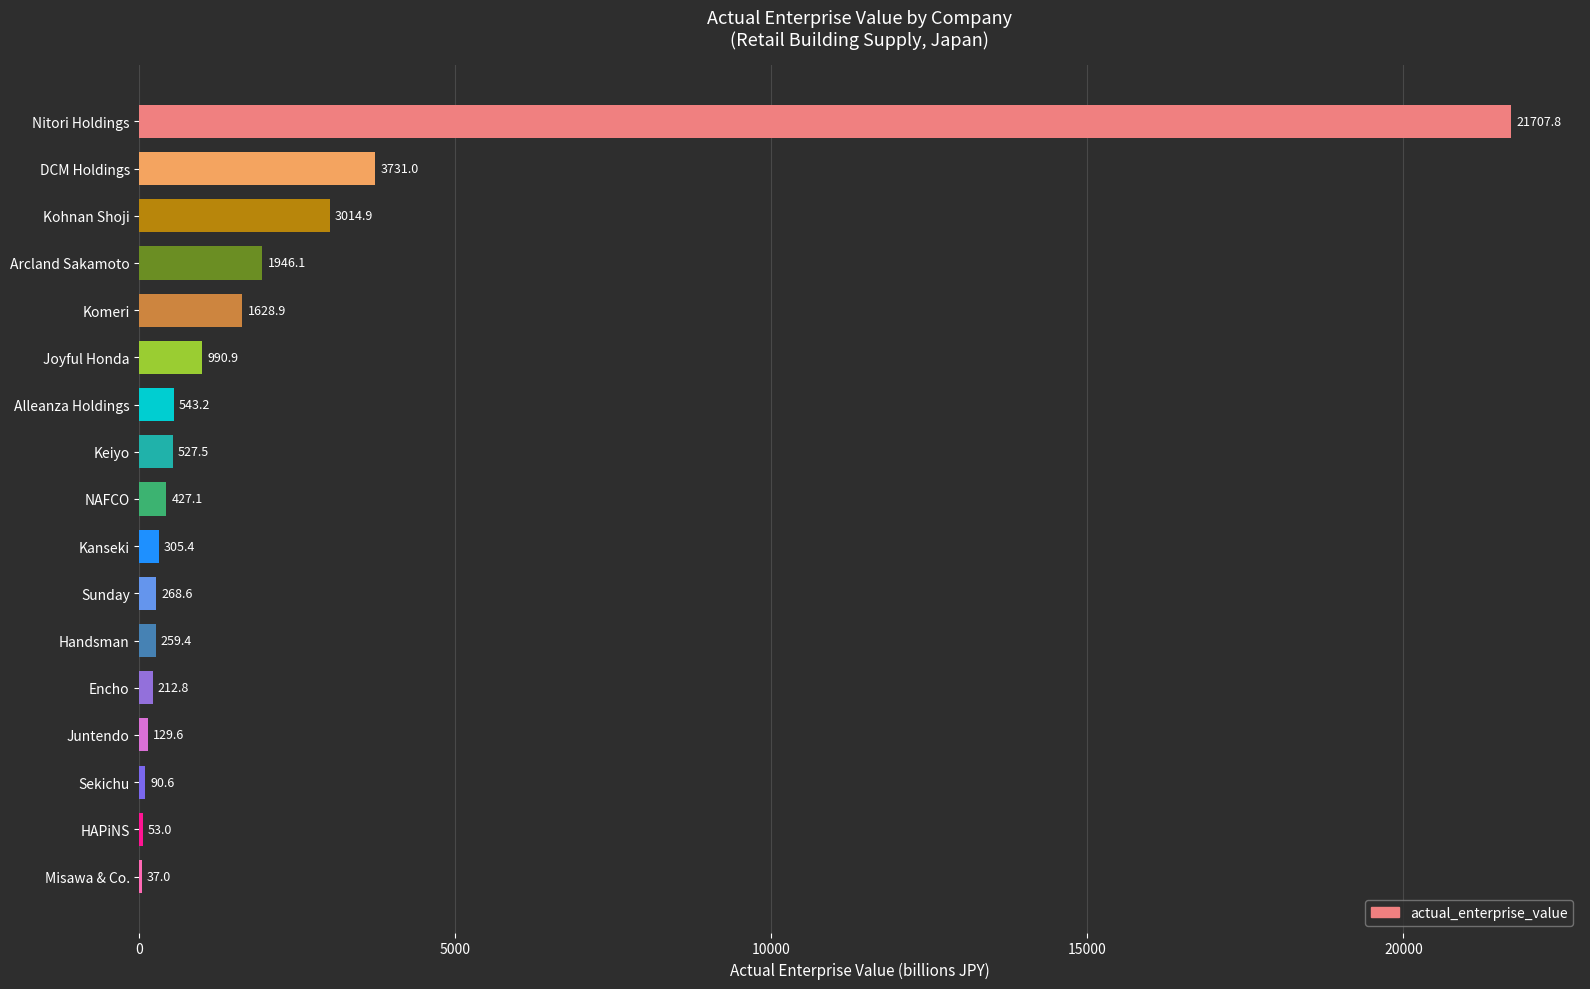

Reading bottom to top, transcribe all the data shown in this chart.

Misawa & Co.=37.0	HAPiNS=53.0	Sekichu=90.6	Juntendo=129.6	Encho=212.8	Handsman=259.4	Sunday=268.6	Kanseki=305.4	NAFCO=427.1	Keiyo=527.5	Alleanza Holdings=543.2	Joyful Honda=990.9	Komeri=1628.9	Arcland Sakamoto=1946.1	Kohnan Shoji=3014.9	DCM Holdings=3731.0	Nitori Holdings=21707.8